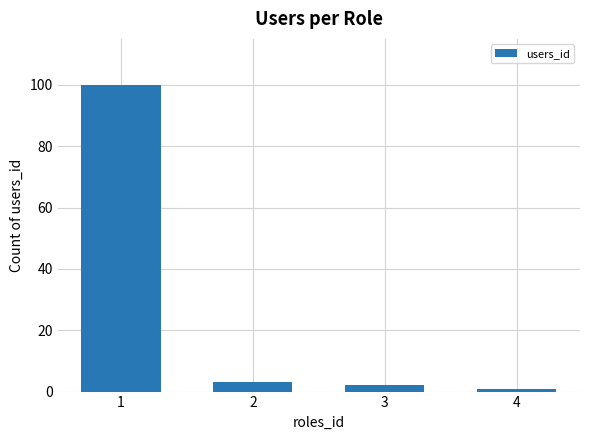

What is the sum of the values at 1 and 3?

102